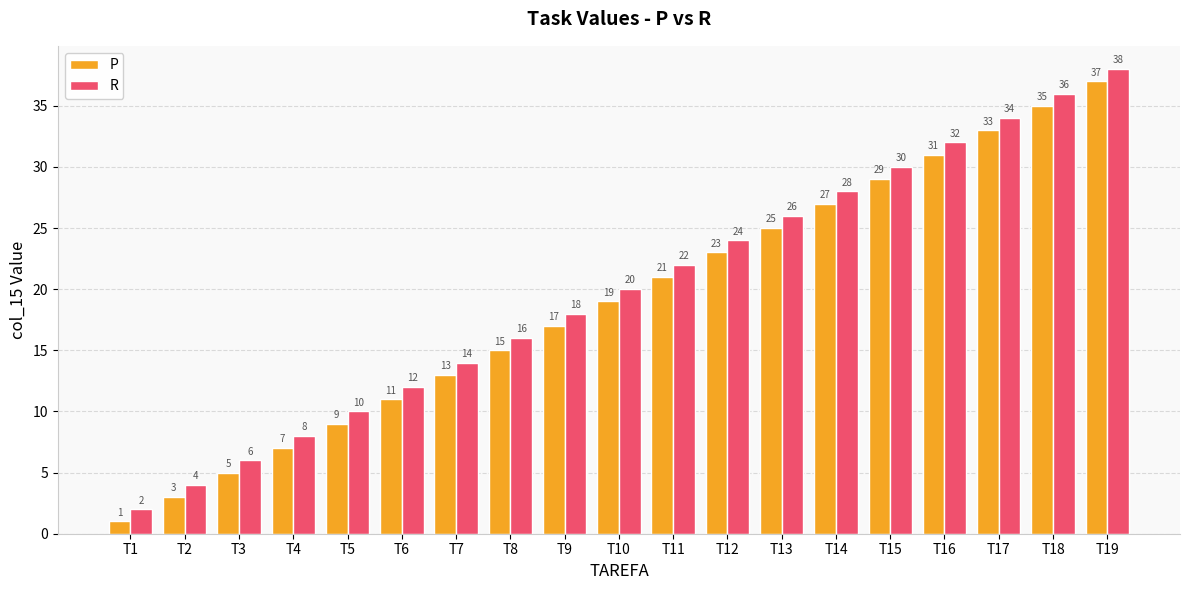

What is the approximate value of P at T6, to the nearest 5?

10